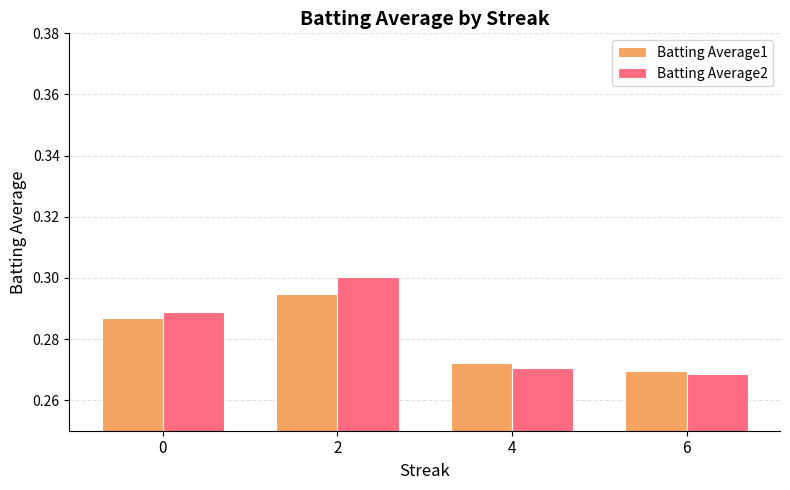

At how many categories does at least one series exceed 0?

4